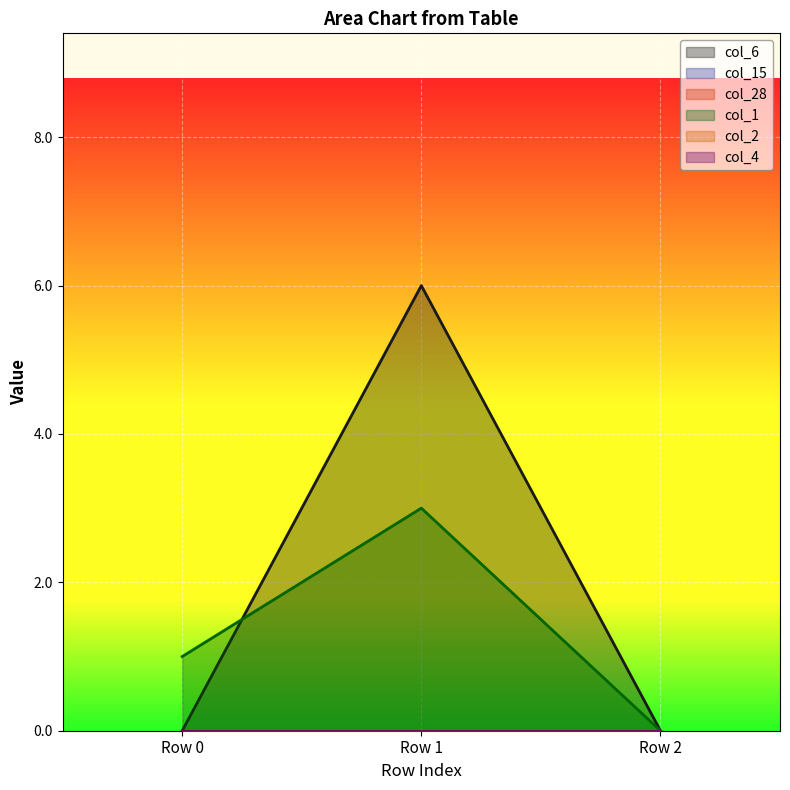

At which label is col_28 closest to 0?

Row 0